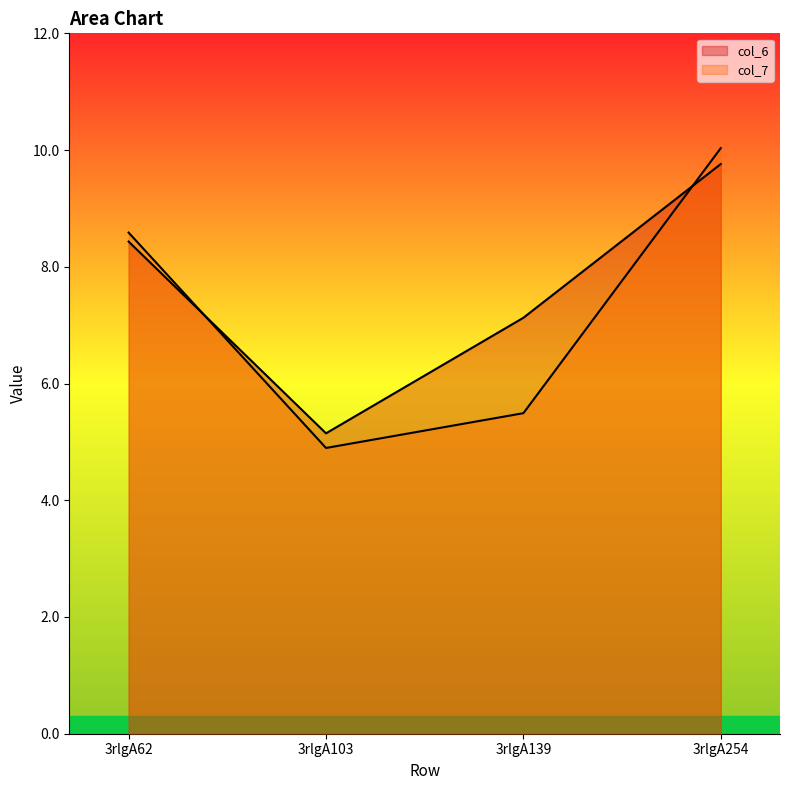

What is the lowest value of the col_6 series?

5.1